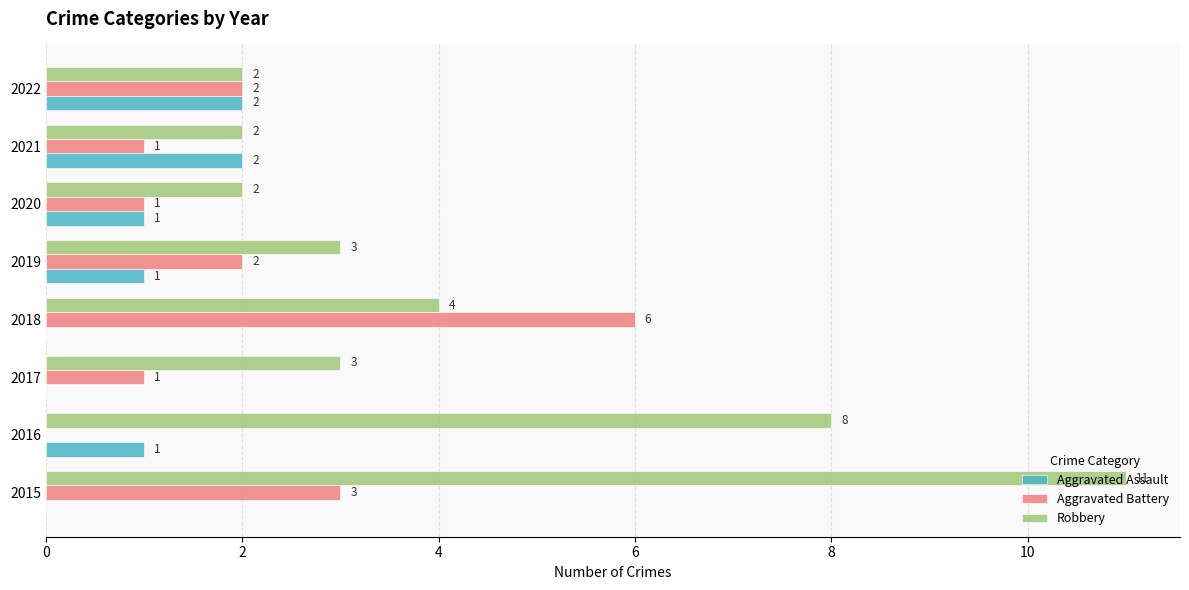

What value does the Robbery series have at 2019?

3